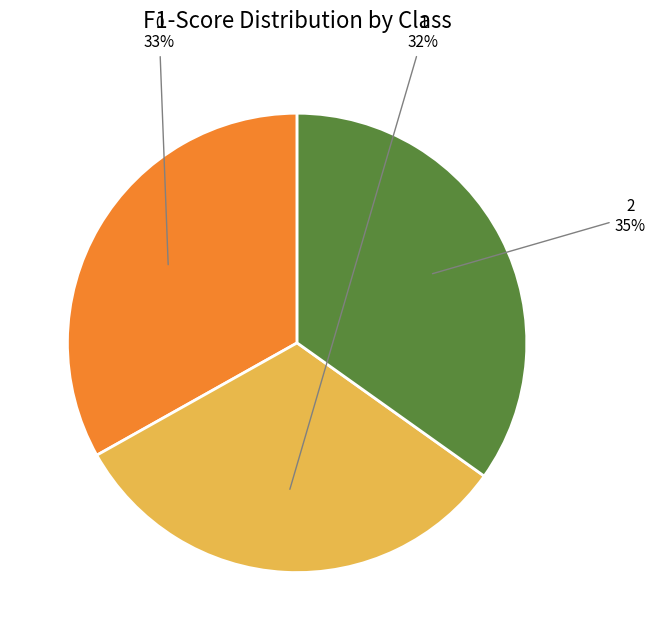

To the nearest percent, what is the difference between the largest and smallest slice percentages?

3%